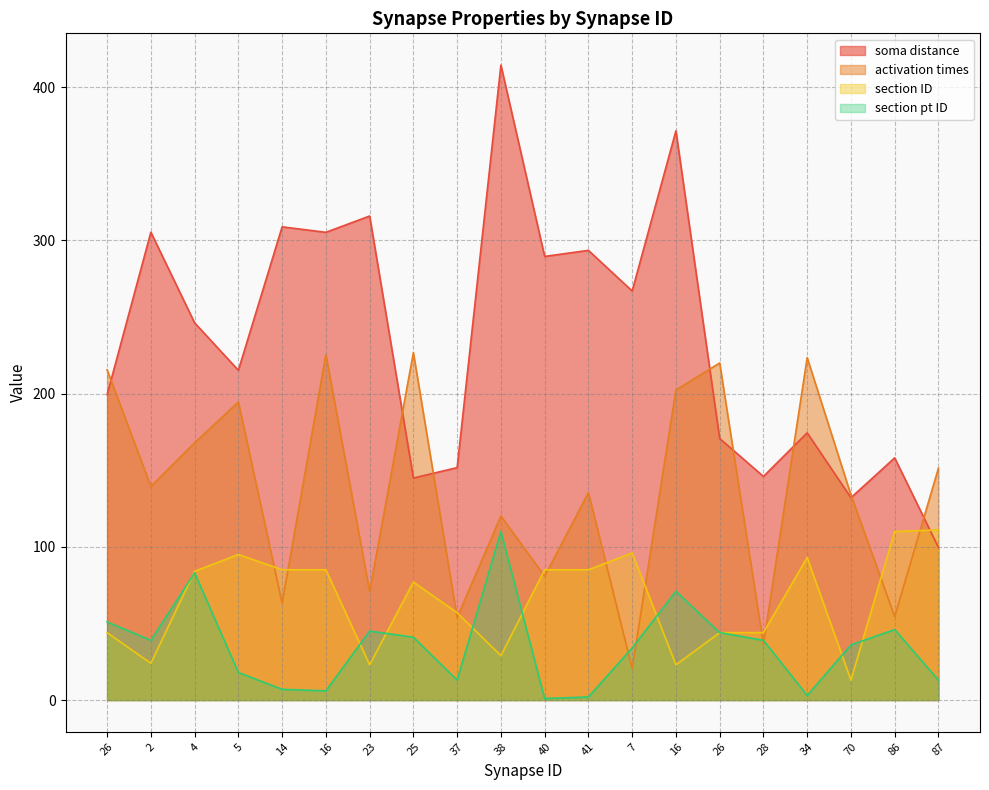

What is the difference between the section pt ID values at 4 and 86?

37.0